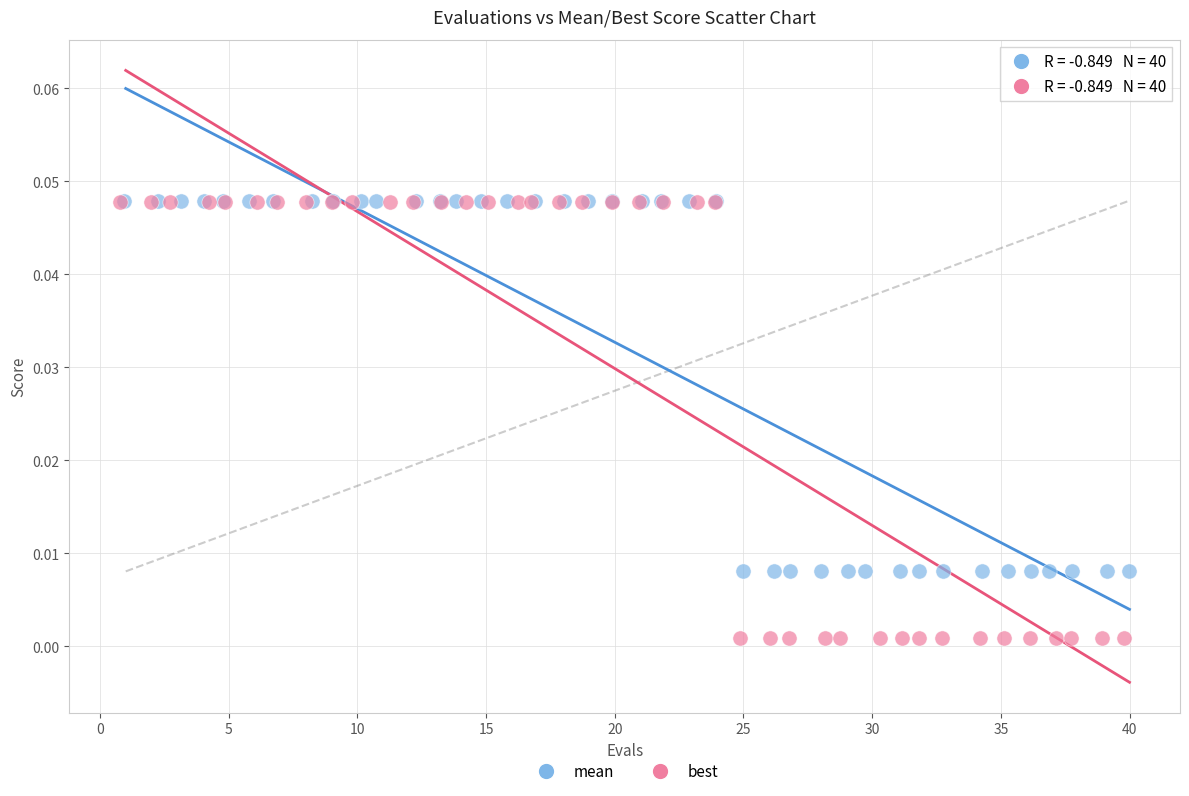

Which series reaches the minimum Y coordinate?

best